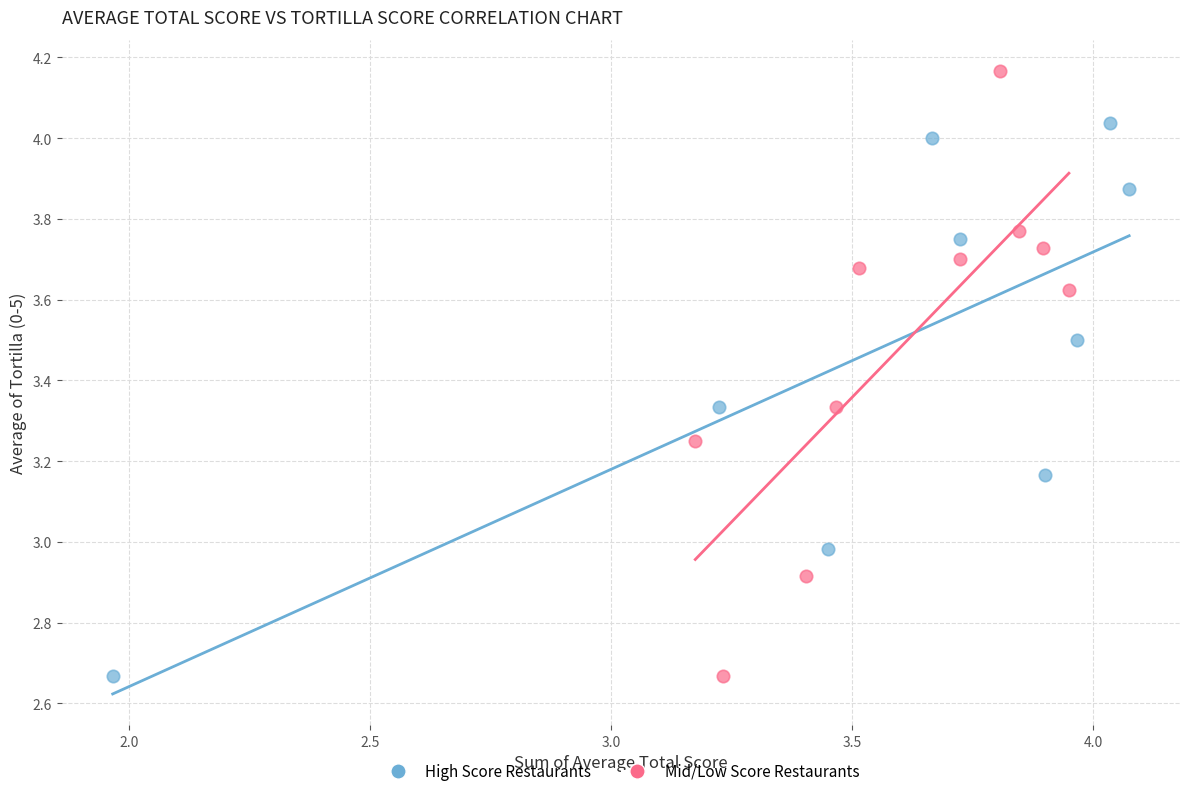

What are all the series names shown in the legend?

High Score Restaurants, Mid/Low Score Restaurants